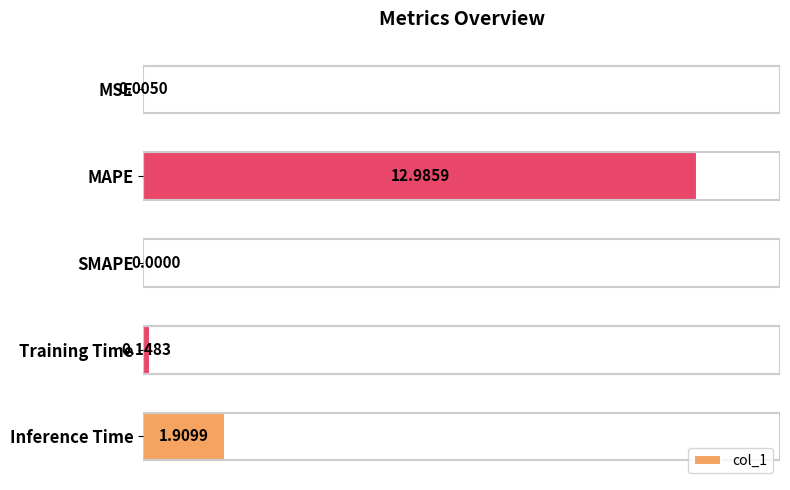

How many data points does each series have?

5